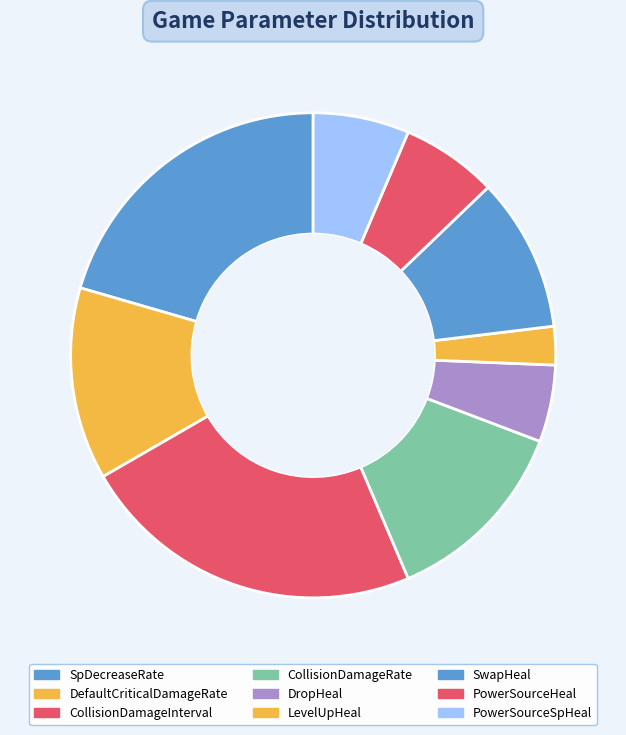

Count the number of slices in the pie.

9